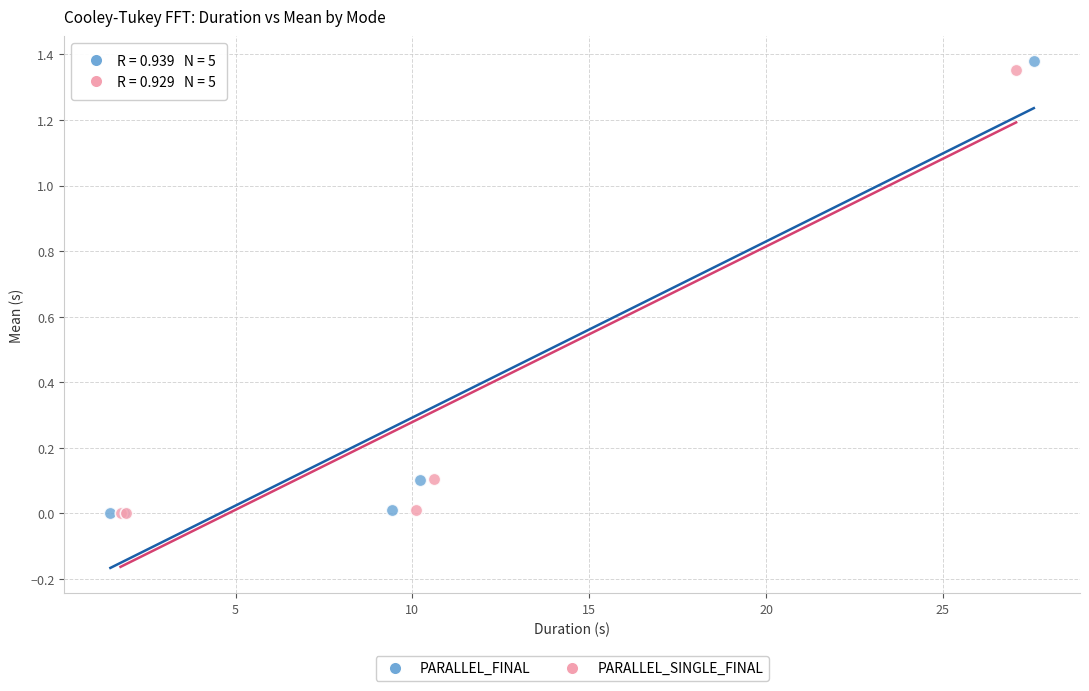

Which series has the widest spread of Y values?

PARALLEL_FINAL